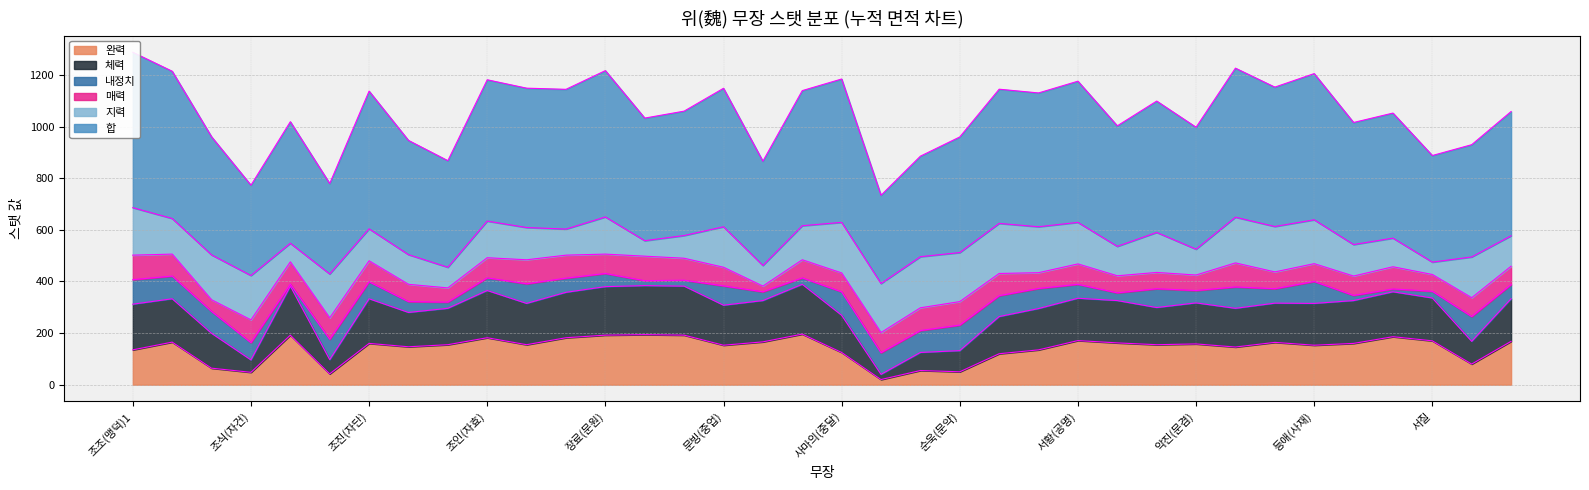

Is it true that 완력 equals 218 at 악진(문겸)?

False